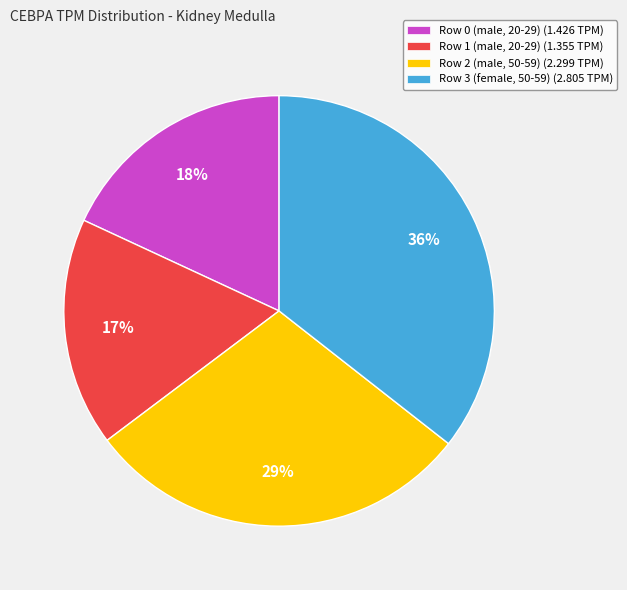

Between Row 1 (male, 20-29) and Row 0 (male, 20-29), which is larger?

Row 0 (male, 20-29)